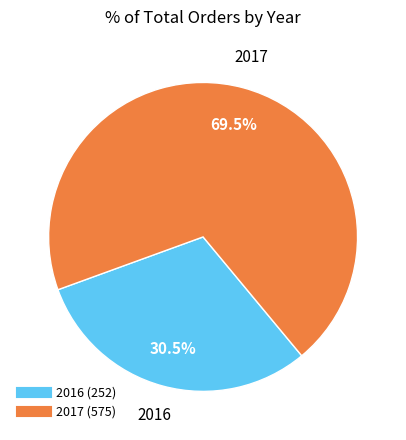

Rank the categories by value from highest to lowest.

2017, 2016